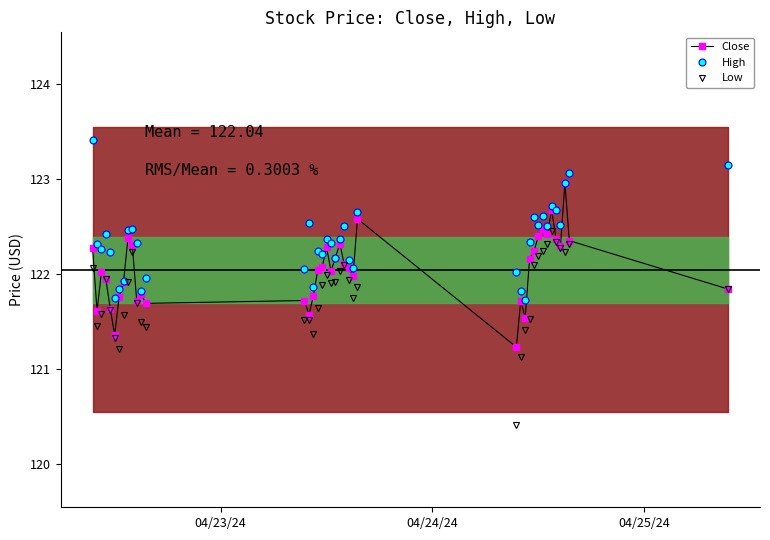

True or false: Close has more than 0 points higher than both neighbors.

True